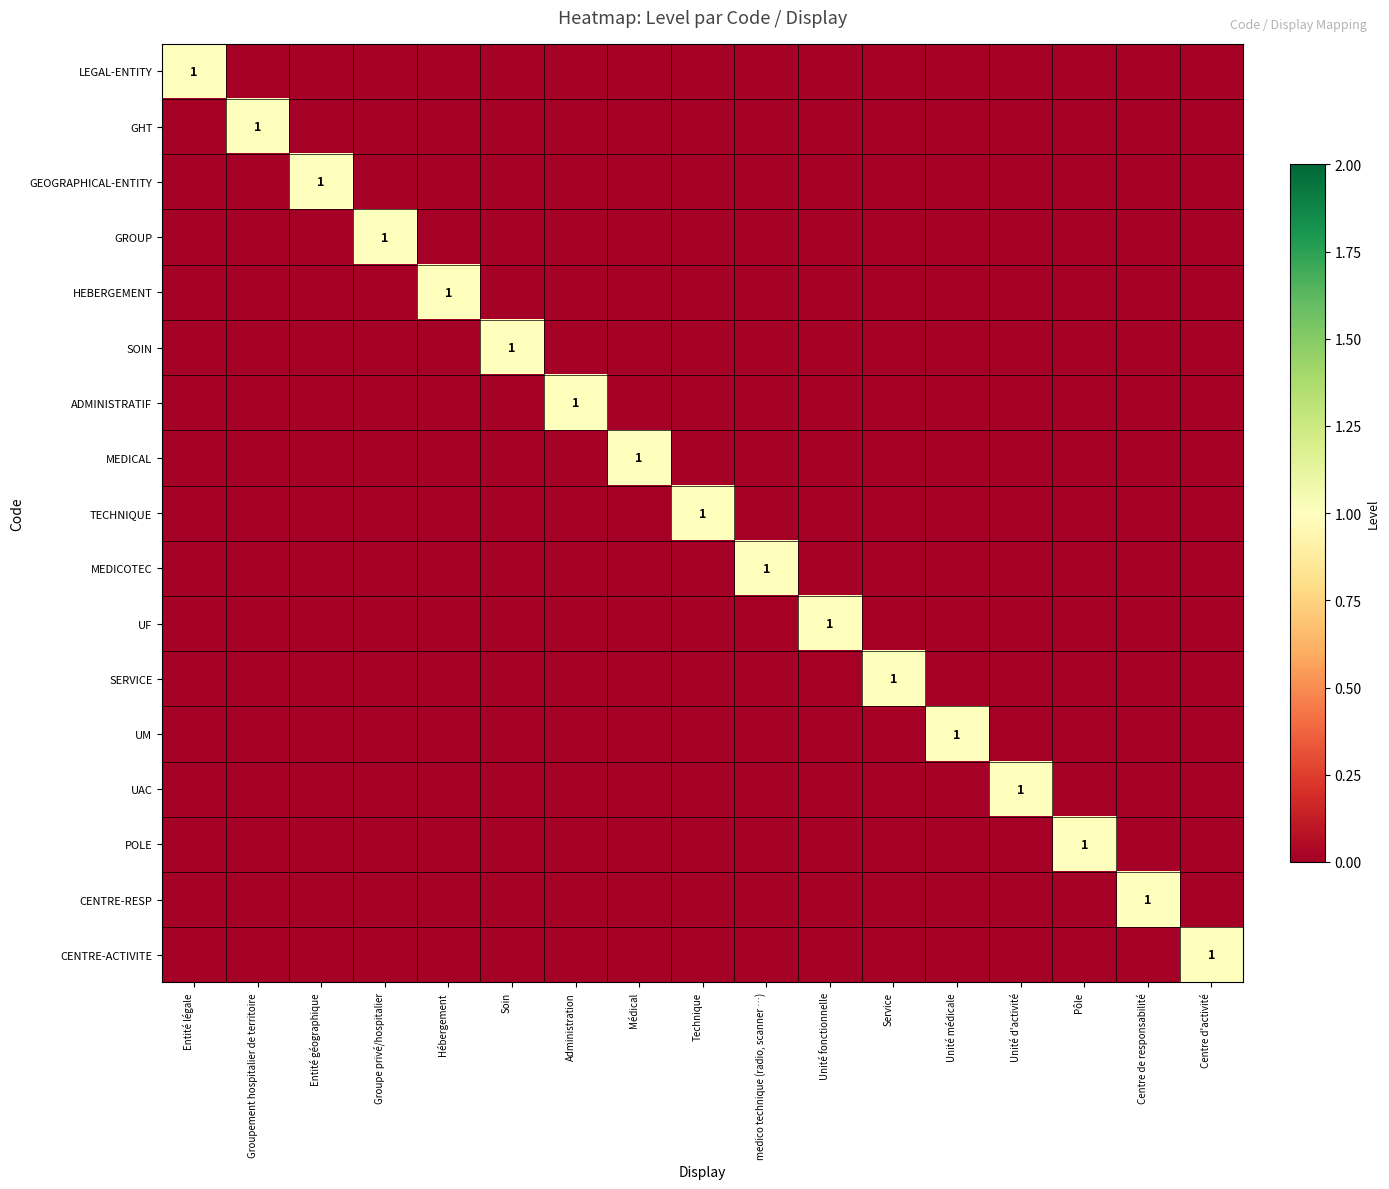

The value of UM at Hébergement is 1. True or false?

False